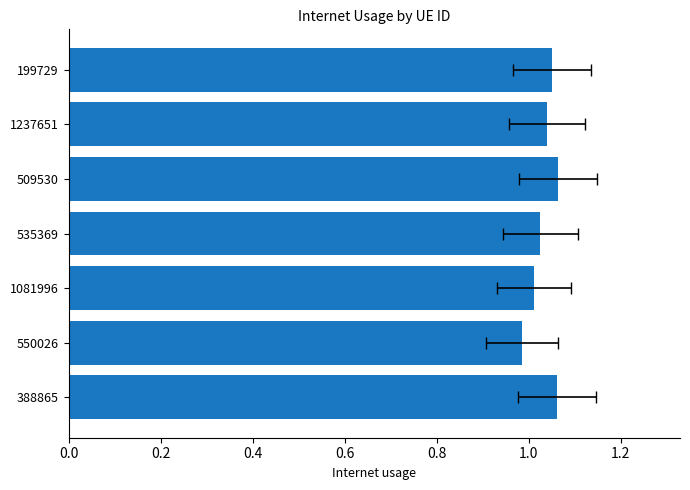

What is the approximate value at 509530?

1.1